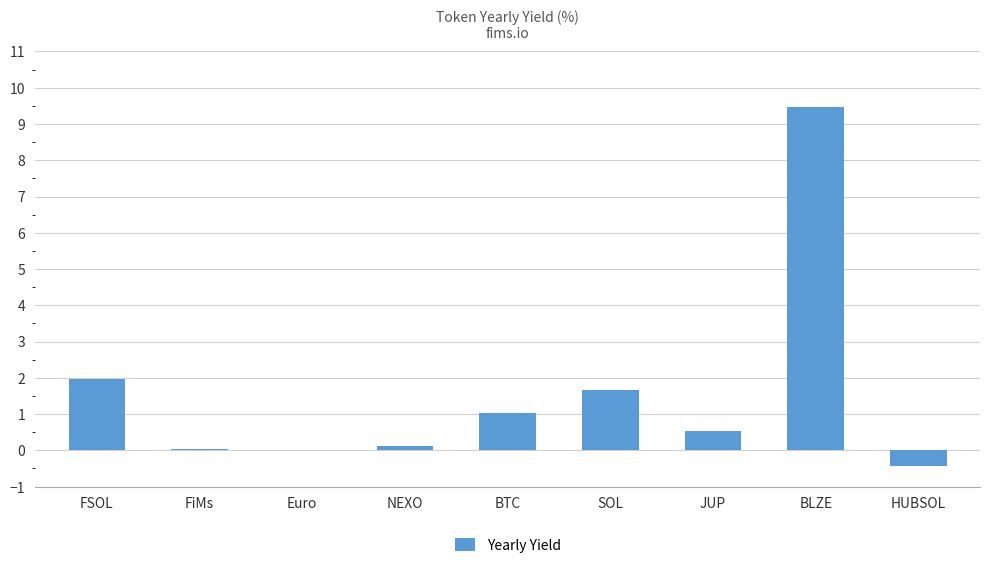

How many categories are shown in the chart?

9